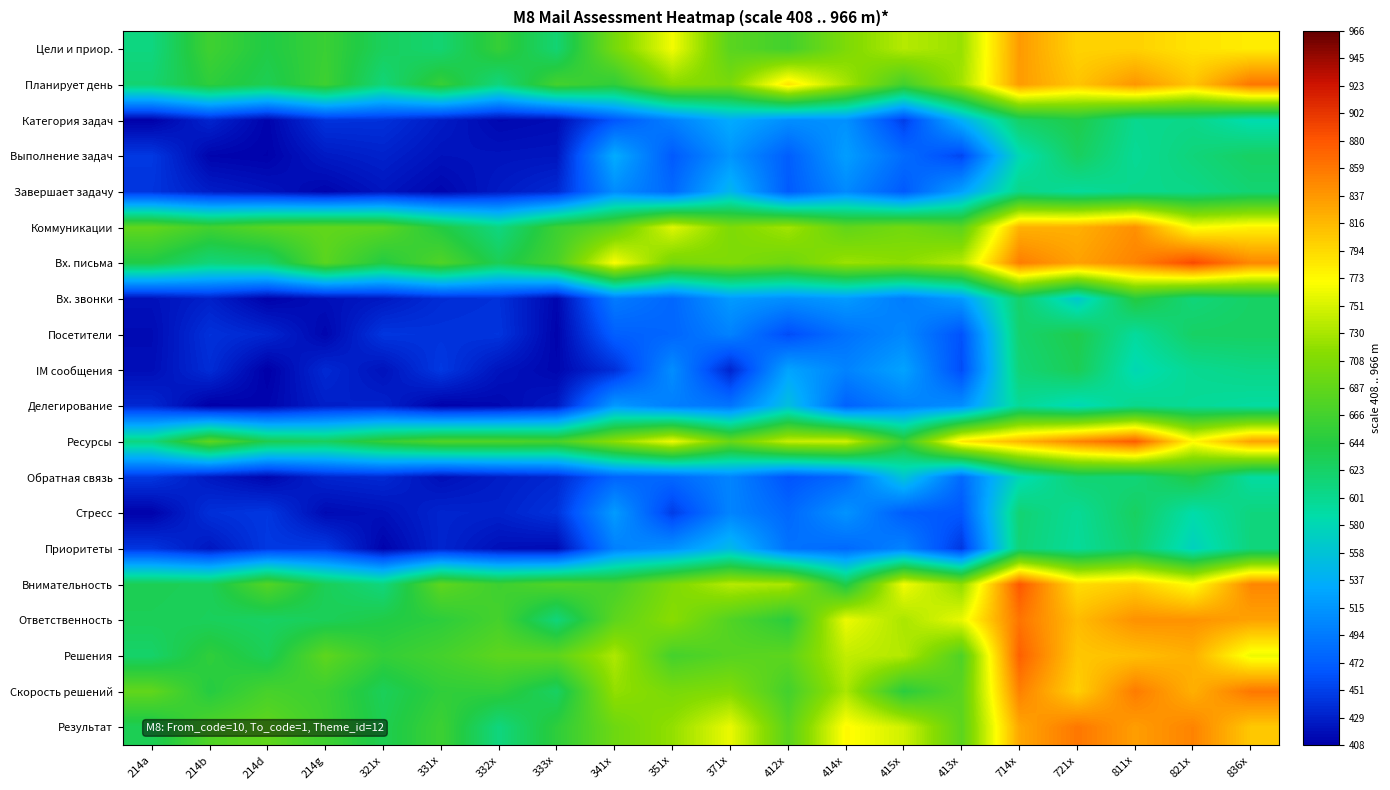

Reading left to right, list all the values displayed in this chart.

row_0: 610	663	641	659	629	618	656	617	702	765	682	665	707	736	723	836	799	800	788	782
row_1: 618	651	634	662	614	657	611	667	652	714	705	788	729	666	727	835	808	839	808	860
row_2: 409	433	411	442	441	427	414	417	466	499	533	510	512	450	538	624	639	602	605	583
row_3: 446	412	410	426	431	421	422	423	534	469	515	472	522	483	455	582	628	598	613	626
row_4: 443	428	422	412	423	413	426	436	508	480	544	470	506	469	524	606	595	603	605	617
row_5: 687	665	681	687	682	643	609	661	687	756	707	727	687	700	683	821	822	843	768	779
row_6: 641	613	620	682	643	675	633	670	769	701	709	696	724	716	736	855	831	851	889	848
row_7: 420	430	410	419	425	438	441	413	495	479	519	510	519	496	519	622	563	646	613	624
row_8: 416	441	434	413	444	442	443	411	473	478	500	459	488	505	463	620	638	594	625	626
row_9: 418	438	408	436	421	446	422	413	440	509	433	527	501	526	459	615	633	581	600	606
row_10: 435	408	412	429	431	410	414	426	519	498	490	554	475	499	510	598	579	603	597	592
row_11: 610	685	637	629	657	676	675	670	717	763	693	744	748	657	786	818	850	877	775	831
row_12: 445	425	413	433	436	419	428	435	477	480	502	464	481	560	481	580	618	614	642	592
row_13: 410	440	445	416	420	433	431	442	520	449	502	480	514	472	467	617	598	627	587	611
row_14: 444	424	446	447	411	433	419	416	499	512	548	488	481	501	445	615	596	621	574	612
row_15: 634	631	678	632	611	685	662	676	669	707	737	731	637	765	718	880	793	803	770	849
row_16: 632	630	625	631	641	650	668	613	684	715	676	648	762	731	760	861	814	842	841	831
row_17: 622	652	632	685	655	667	684	685	733	667	680	684	742	735	674	874	807	812	822	762
row_18: 687	645	669	661	631	652	653	626	720	704	711	666	731	648	683	853	801	856	822	859
row_19: 633	675	686	663	635	661	611	651	696	720	761	682	774	748	684	828	859	834	851	806